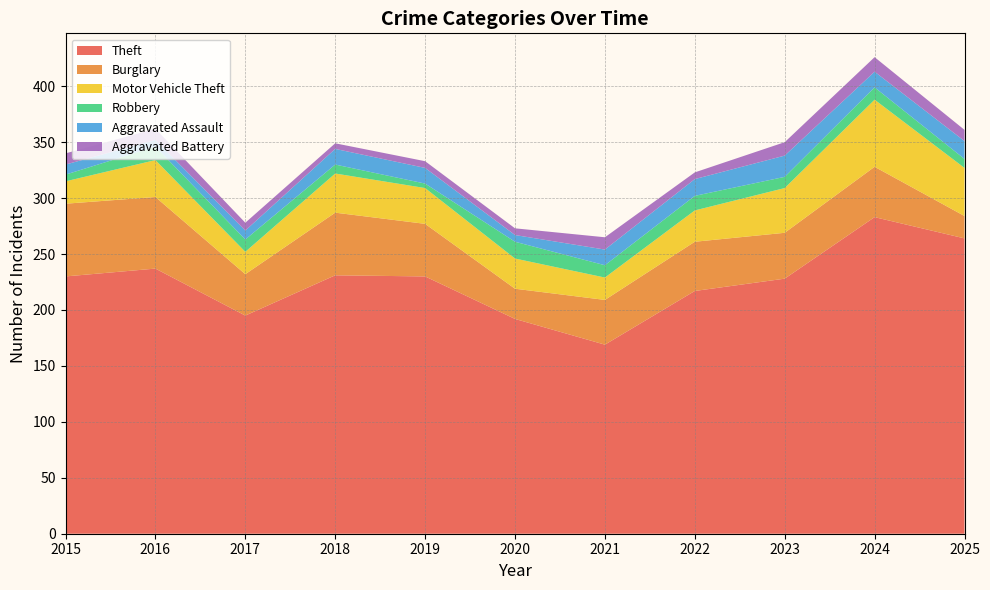

Reading right to left, extract all data points from this chart.

Theft: 2025=264	2024=283	2023=228	2022=217	2021=169	2020=192	2019=230	2018=231	2017=195	2016=237	2015=230
Burglary: 2025=20	2024=45	2023=41	2022=44	2021=40	2020=27	2019=47	2018=56	2017=37	2016=64	2015=65
Motor Vehicle Theft: 2025=43	2024=60	2023=40	2022=28	2021=20	2020=27	2019=32	2018=35	2017=20	2016=33	2015=20
Robbery: 2025=8	2024=11	2023=10	2022=13	2021=11	2020=15	2019=4	2018=8	2017=11	2016=12	2015=6
Aggravated Assault: 2025=16	2024=14	2023=19	2022=15	2021=14	2020=6	2019=14	2018=14	2017=8	2016=6	2015=9
Aggravated Battery: 2025=10	2024=13	2023=12	2022=6	2021=11	2020=6	2019=6	2018=5	2017=7	2016=10	2015=10